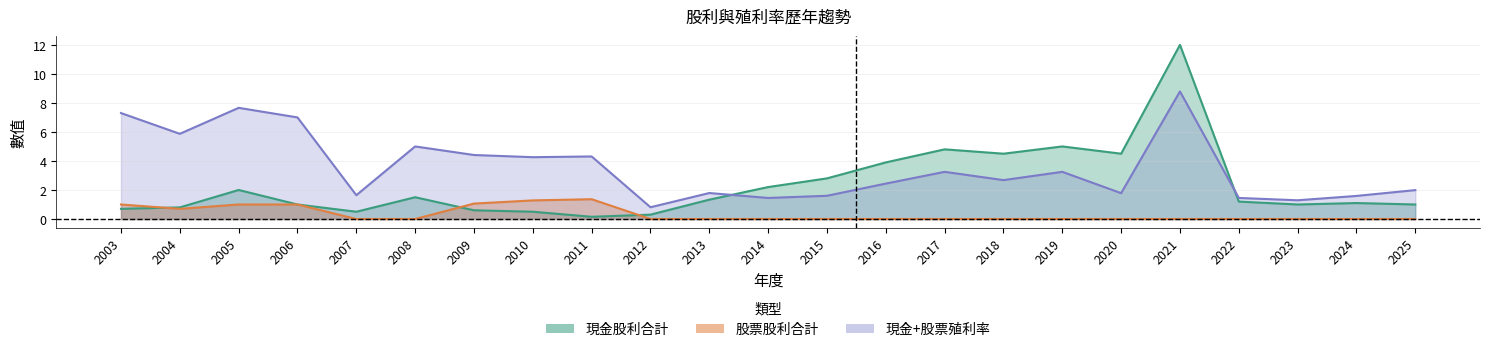

List the series in order of their overall mean, lowest first.

股票股利合計, 現金股利合計, 現金+股票殖利率